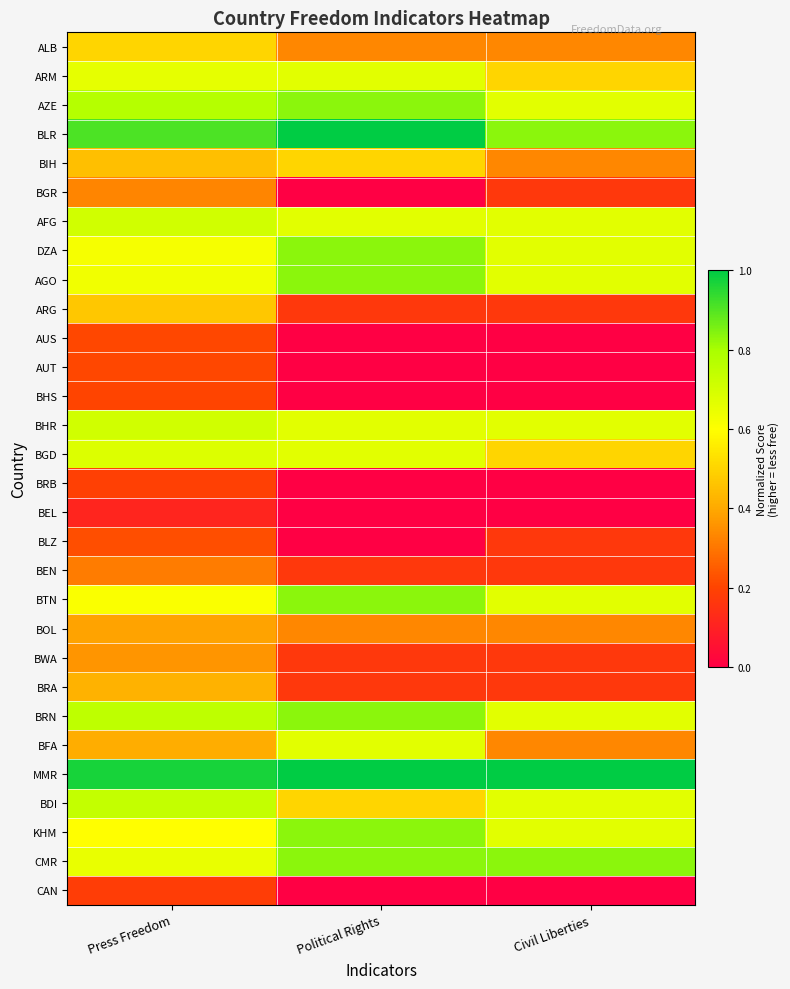

What is the spread (max minus min) of values at Press Freedom?

0.9